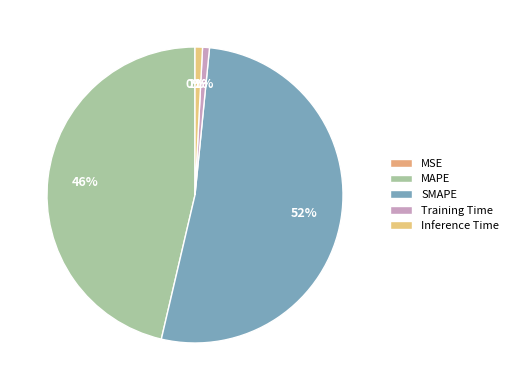

The Training Time slice represents 1% of the pie. True or false?

True